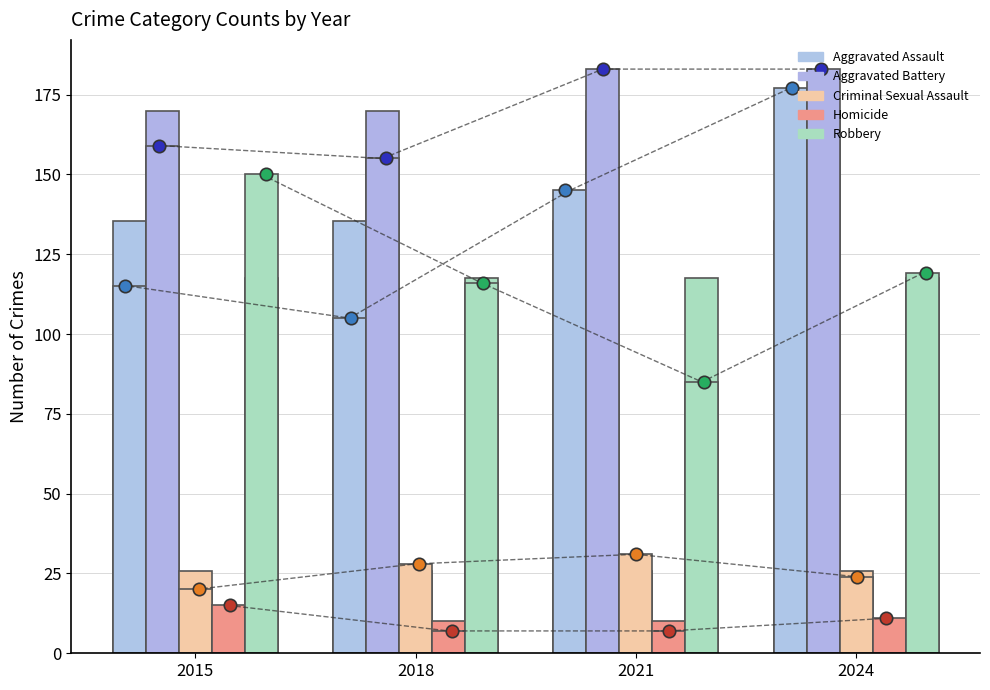

Which series reaches the minimum Y coordinate?

Homicide